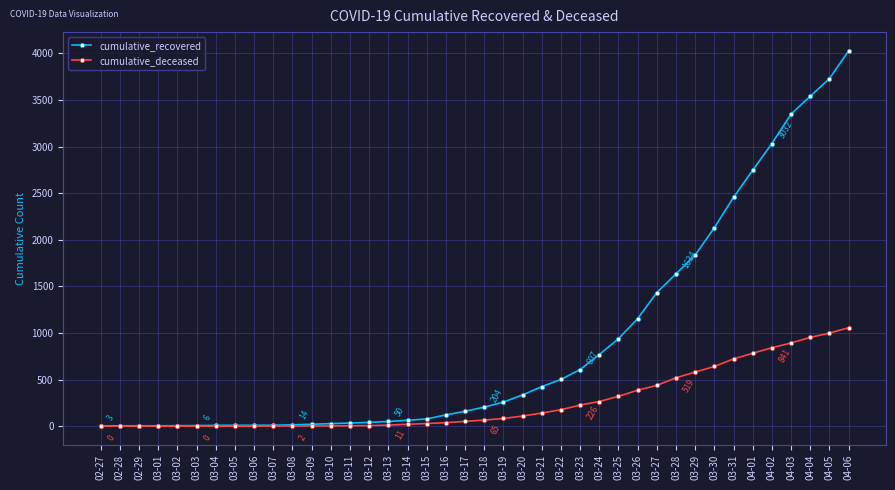

Where is cumulative_deceased nearest to the value 528?

03-28